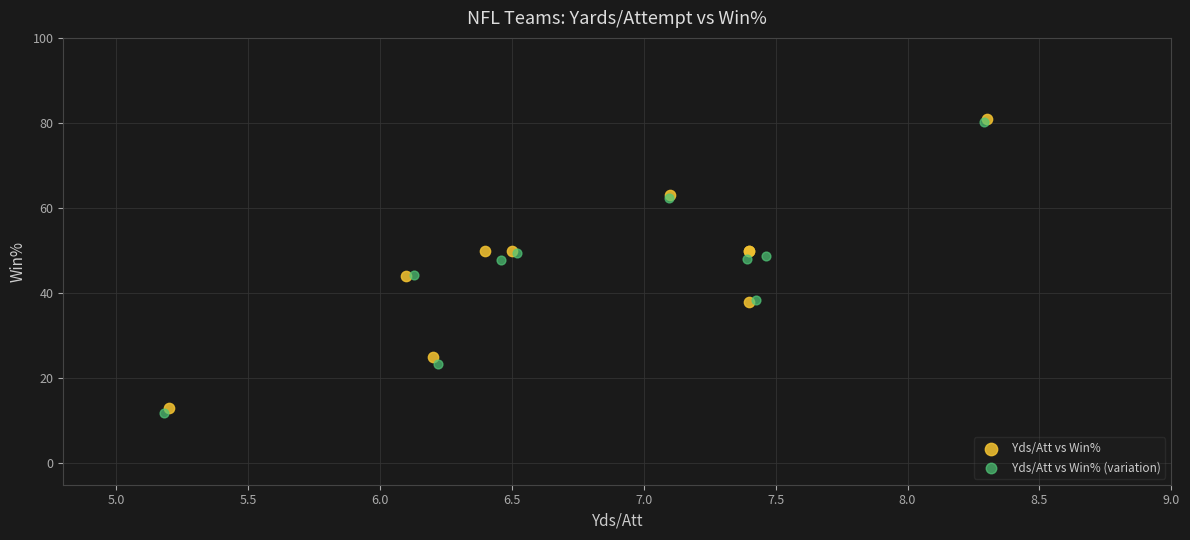

Which series has the widest spread of Y values?

Yds/Att vs Win% (variation)